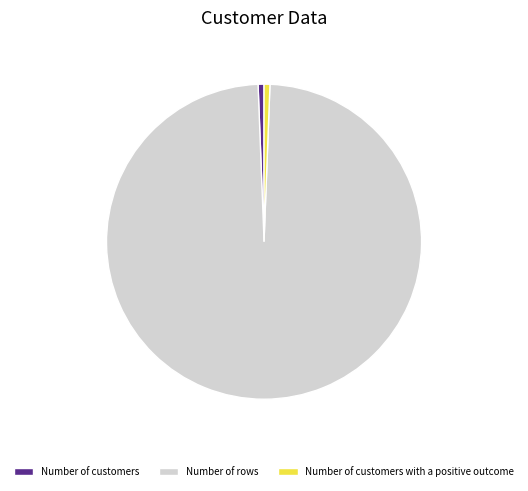

How many segments does this pie chart have?

3